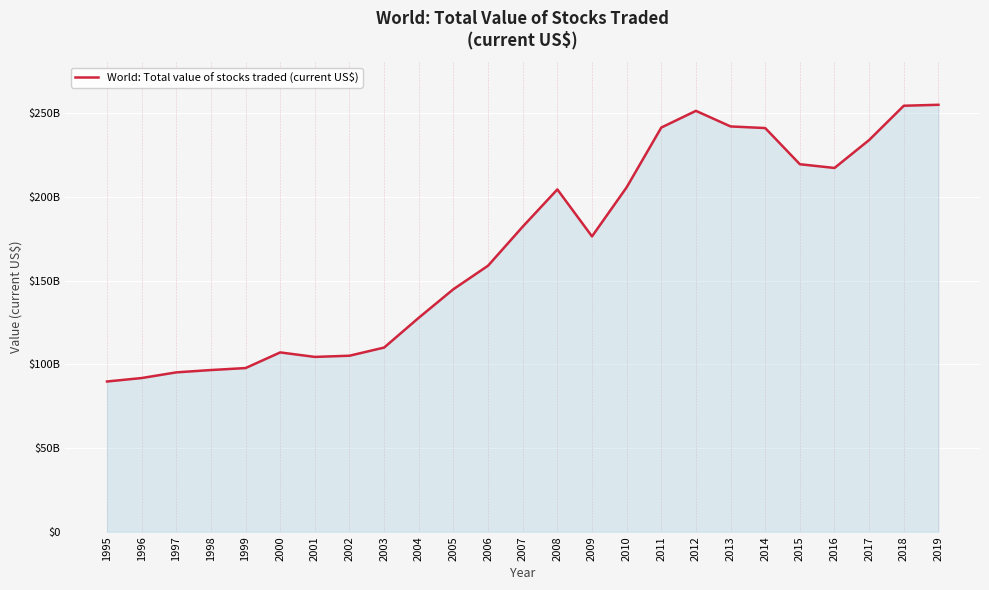

Does the chart display data point markers on the line(s)?

No